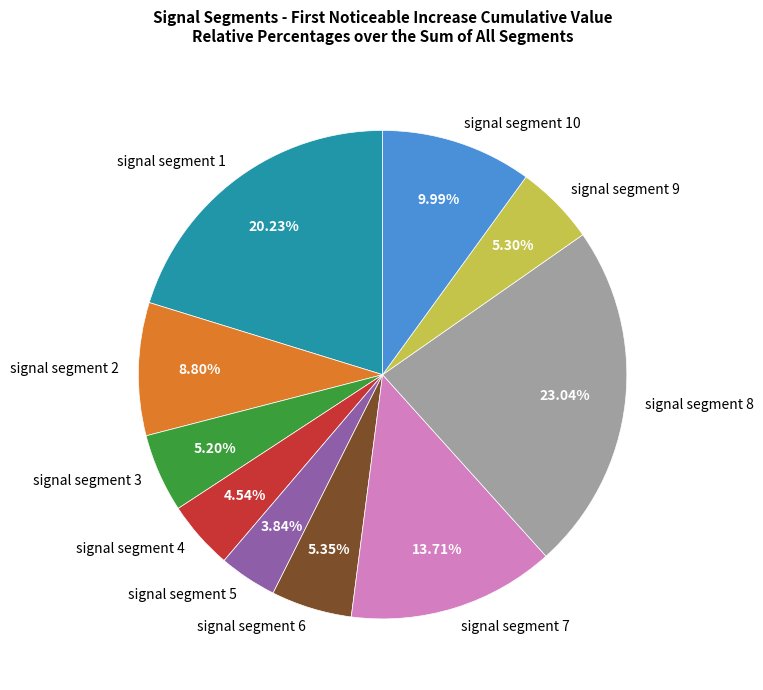

To the nearest percent, what is the average slice percentage?

10%